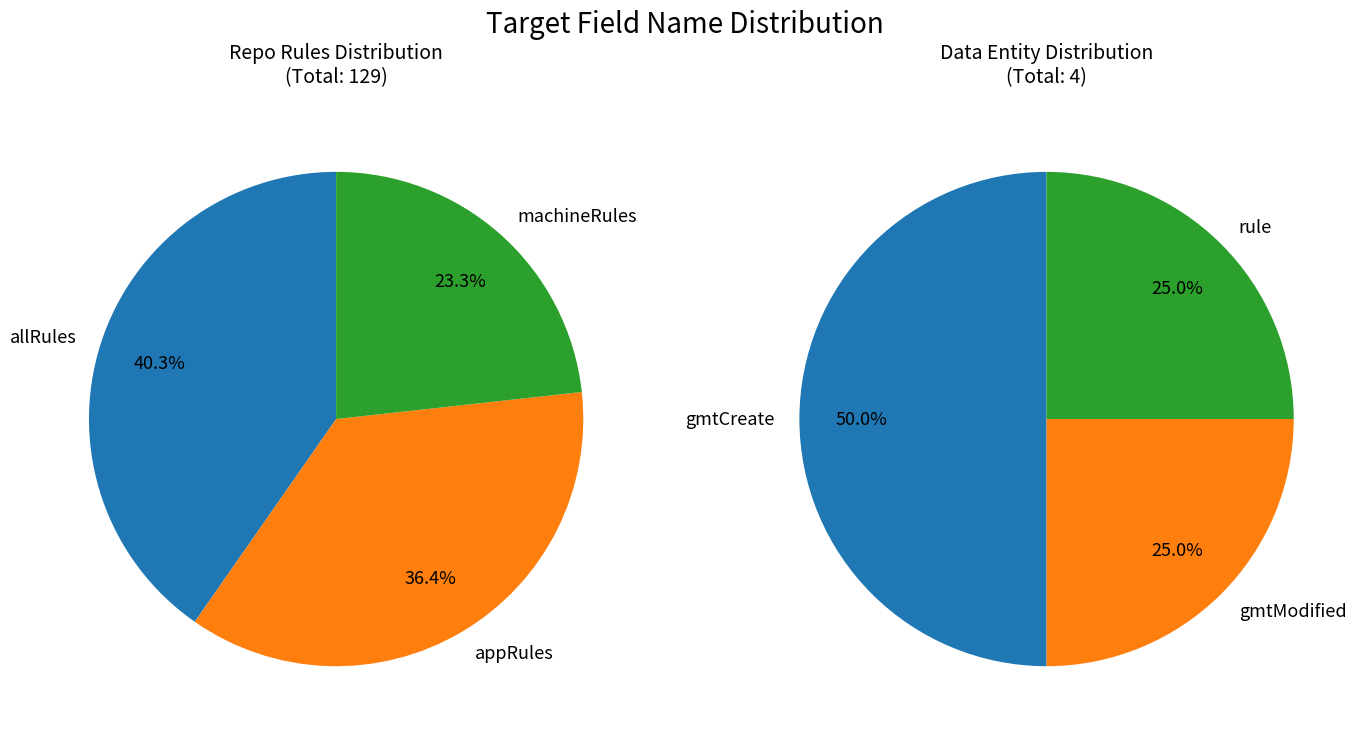

Count the number of slices in the pie.

6